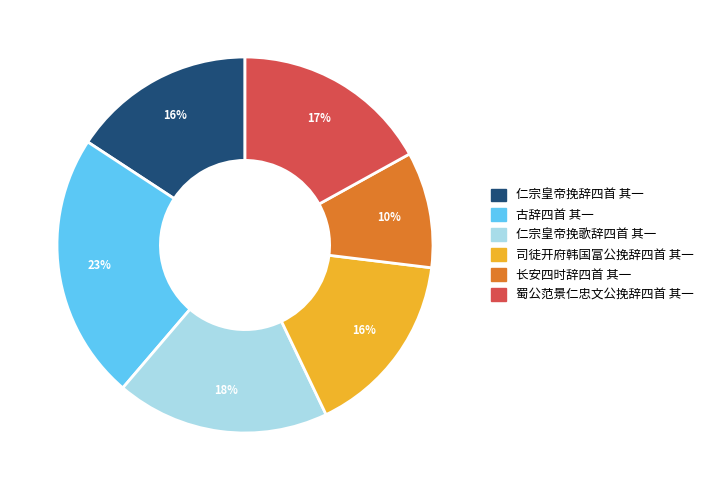

To the nearest percent, what percentage of the pie is 古辞四首 其一?

23%